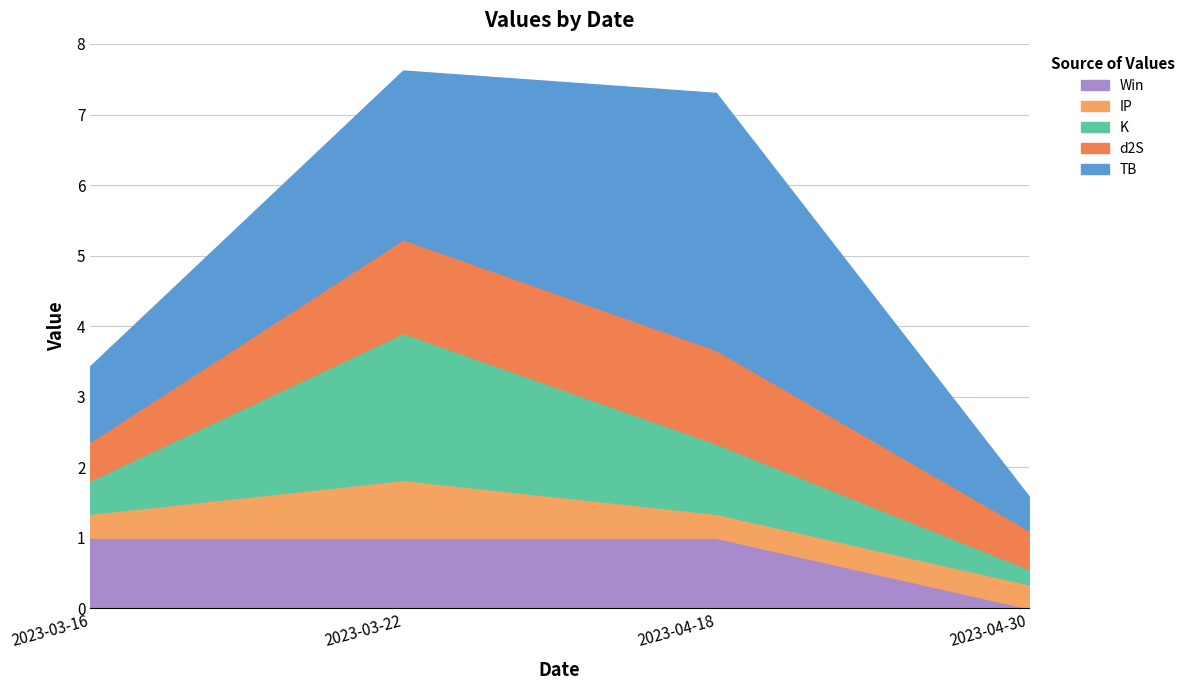

At which label is K closest to 1?

2023-04-18